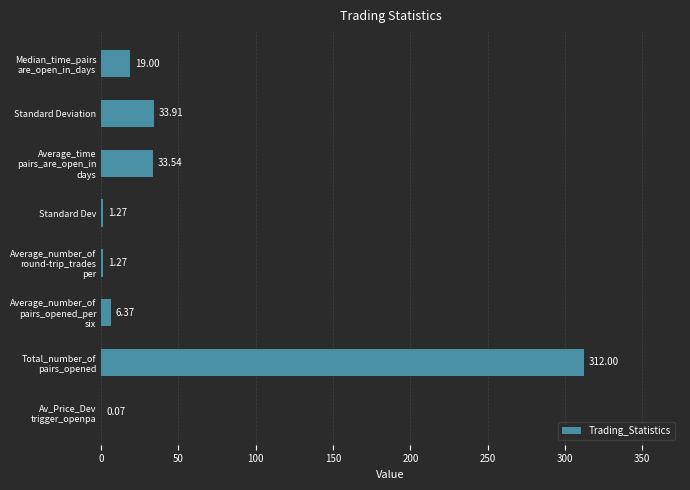

Where is the data nearest to the value 156?

Standard Deviation